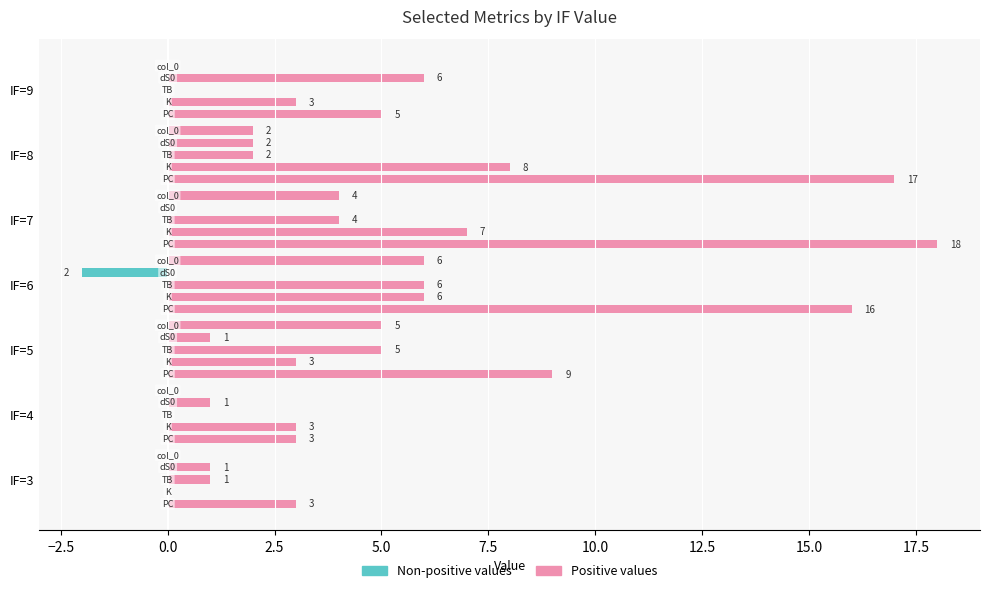

What is the label of the 3rd bar from the right?

5.0